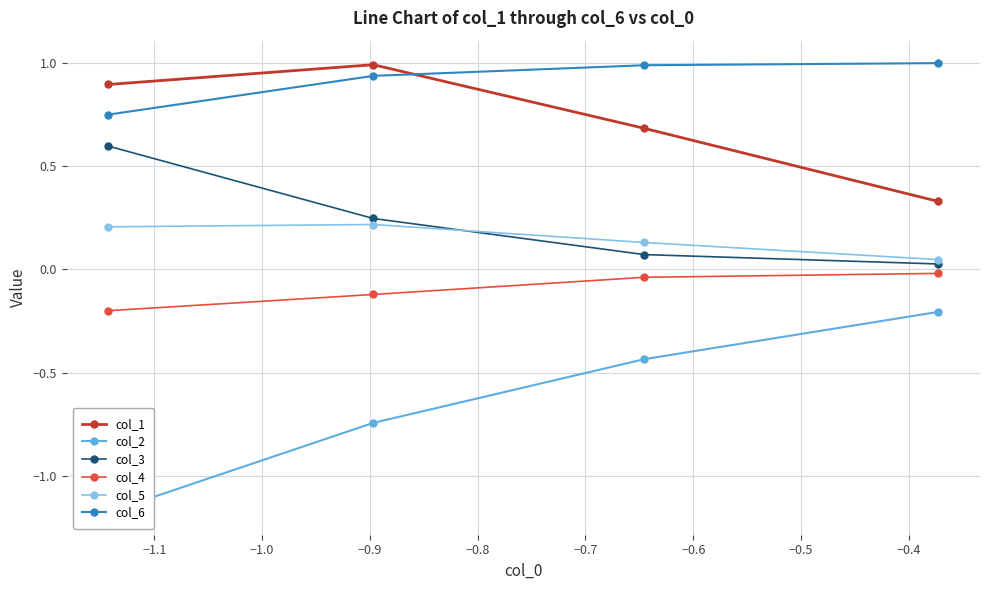

What is the value of the col_4 point at the 2nd from the left?

-0.1